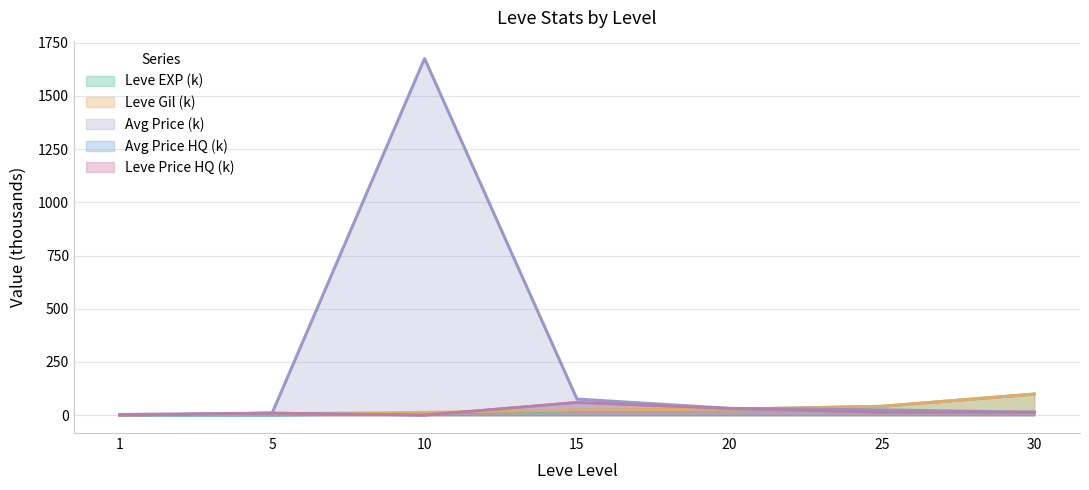

List the series in order of their peak value, lowest first.

currentAveragePriceHQ, LevePriceHQ, Leve EXP, Leve Gil, currentAveragePrice